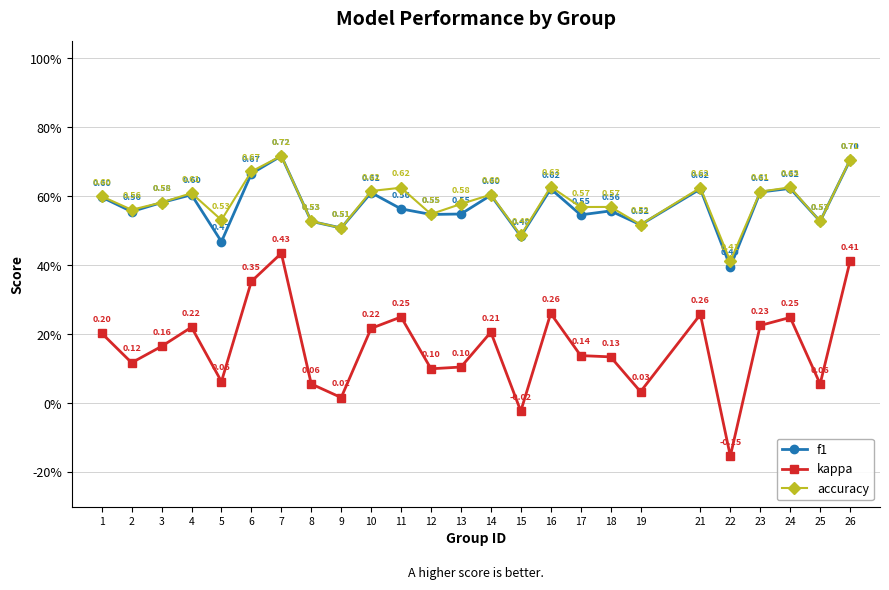

What is the difference between the maximum and minimum values in the kappa series?

0.6